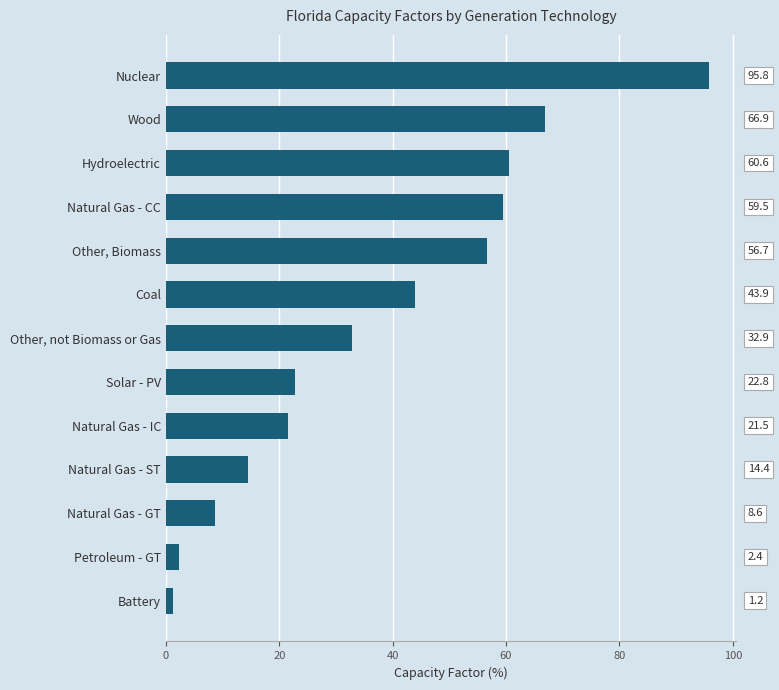

How many data points are above 32?

7